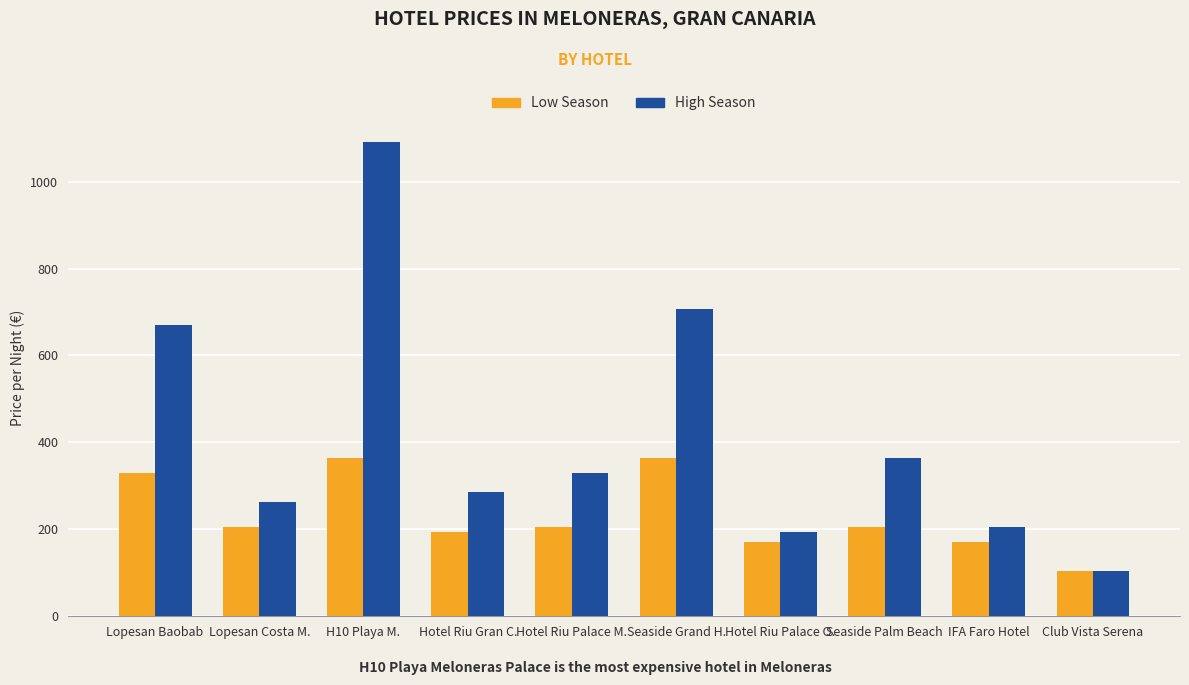

At which label does High Season first exceed 330?

Lopesan Baobab